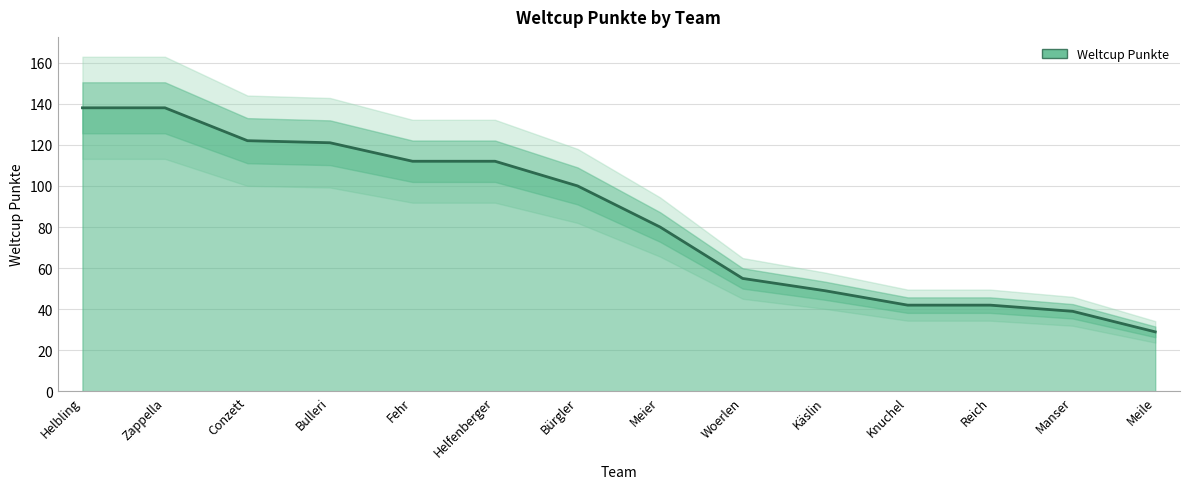

What is the label of the 7th point from the left?

Bürgler